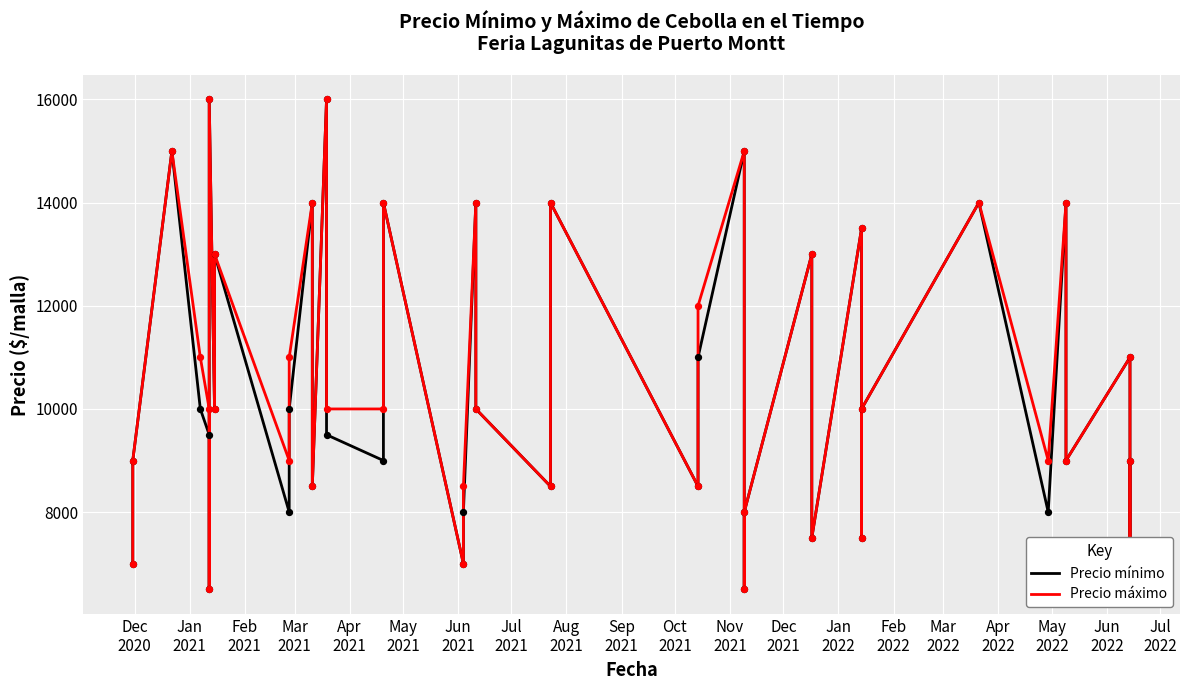

At how many categories does at least one series exceed 12394?

13